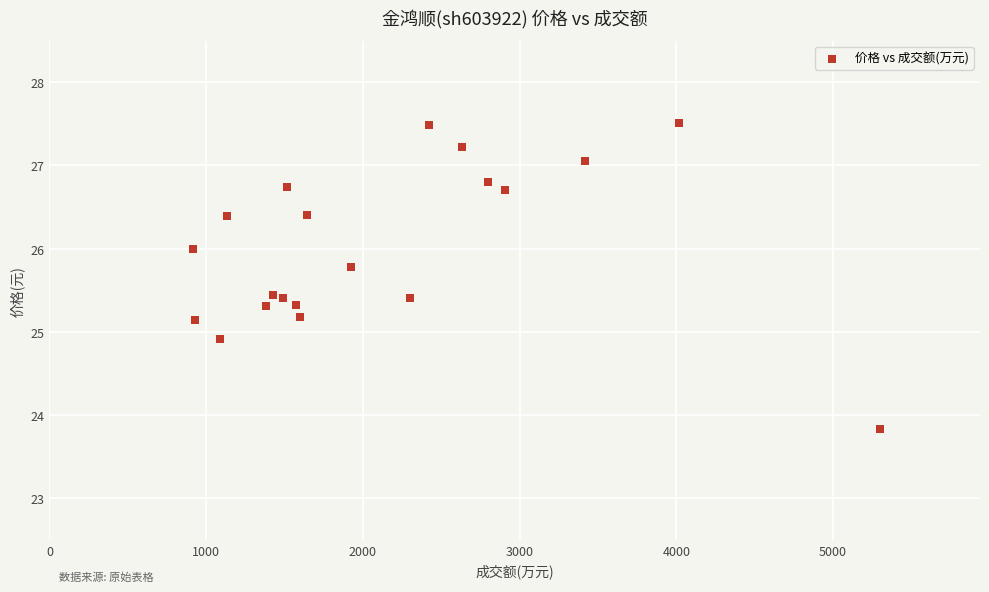

What is the range of X values (max minus min)?

4387.0